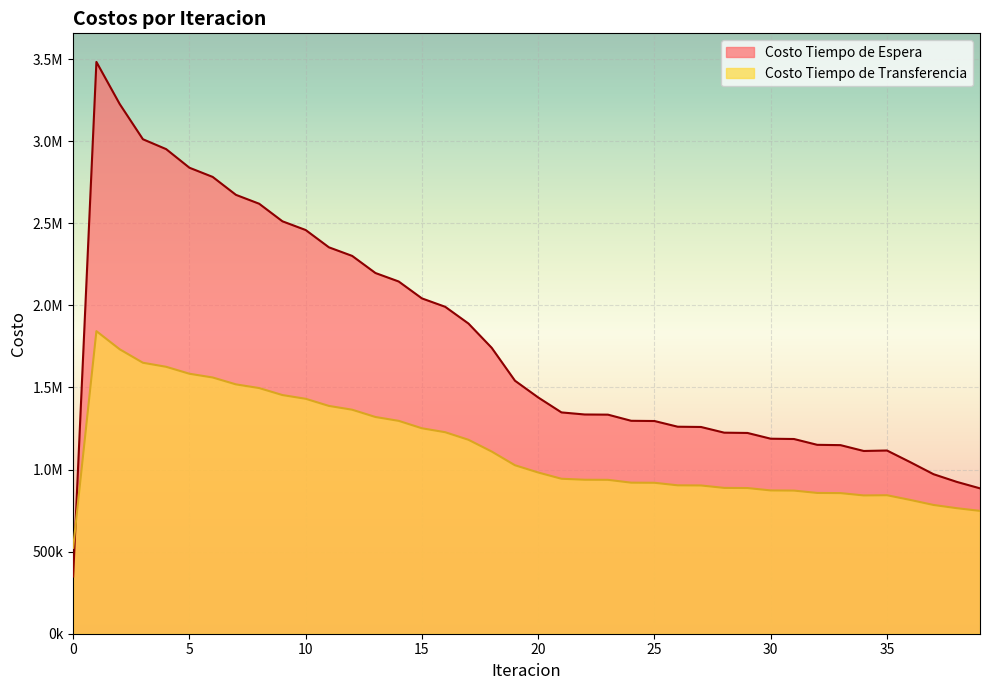

At which category is the sum across all series the highest?

1